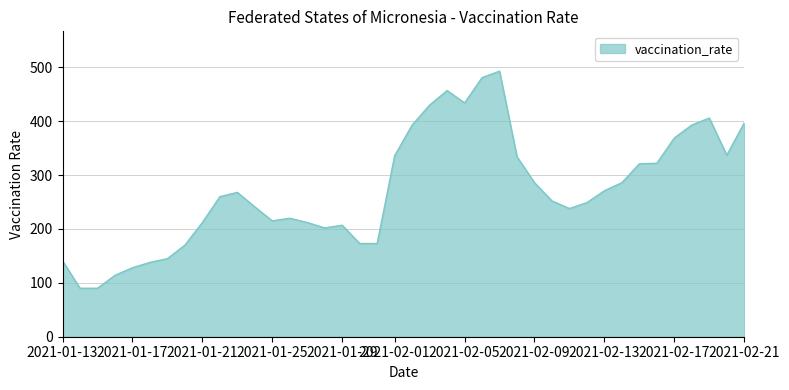

How many lines are shown in the chart?

1